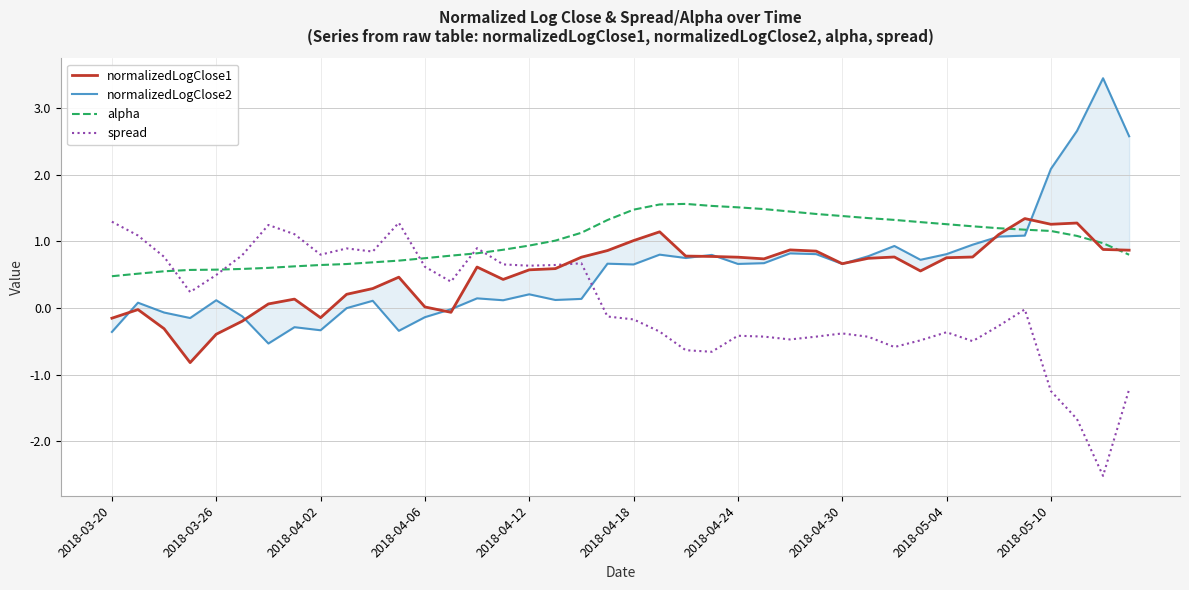

Which series has the largest total across all categories?

alpha